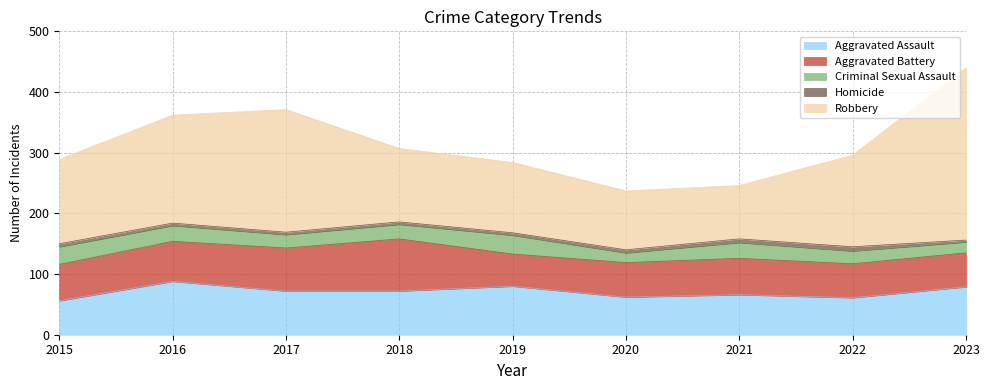

True or false: Aggravated Battery and Robbery cross at least once.

False